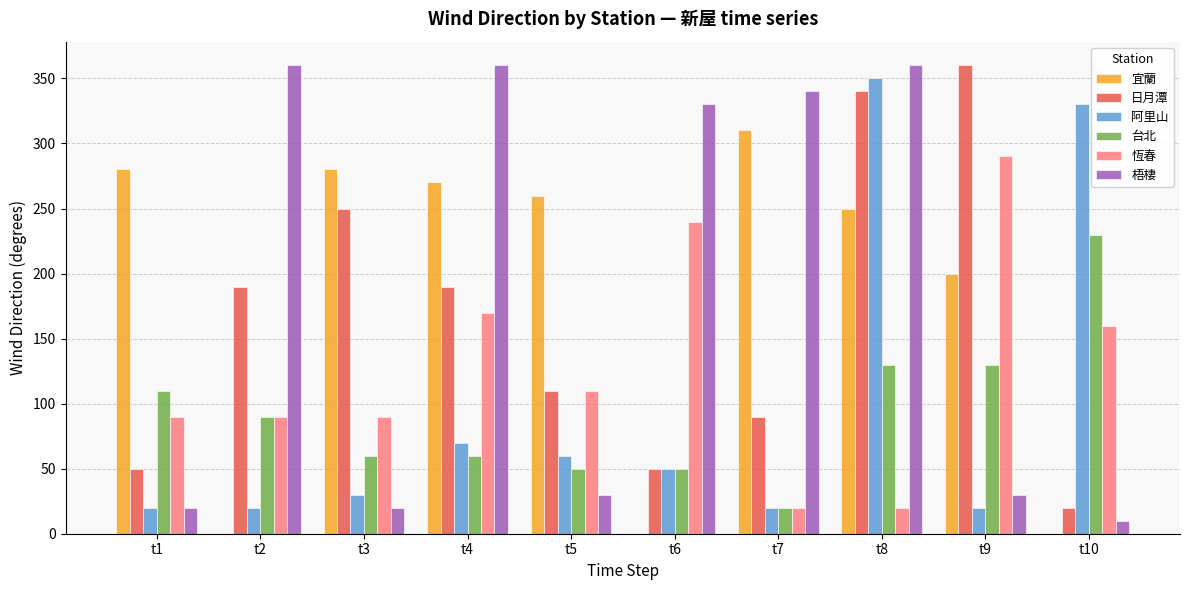

List the series in order of their peak value, highest first.

日月潭, 梧棲, 阿里山, 宜蘭, 恆春, 台北